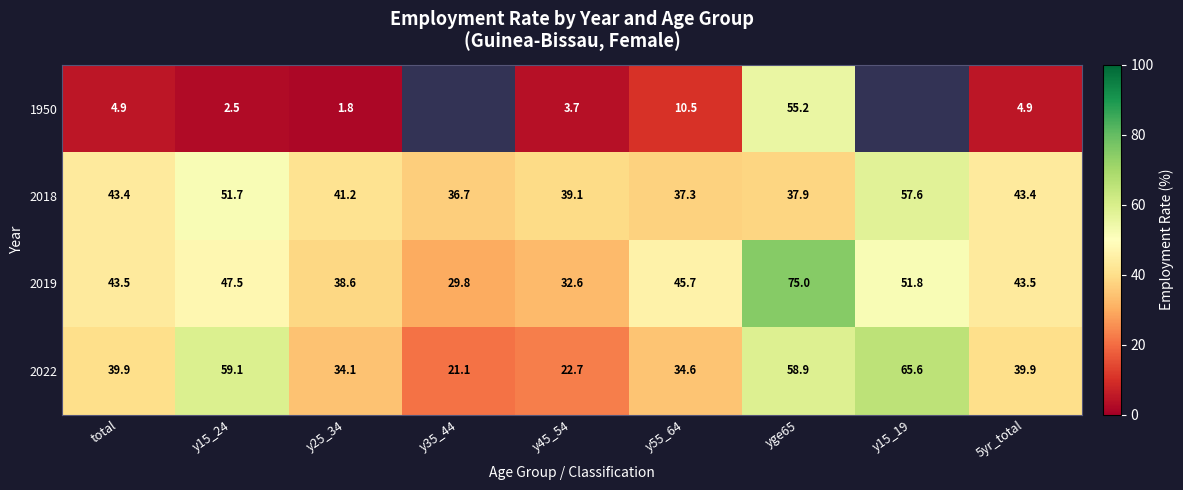

What is the minimum value shown in the chart?

1.8